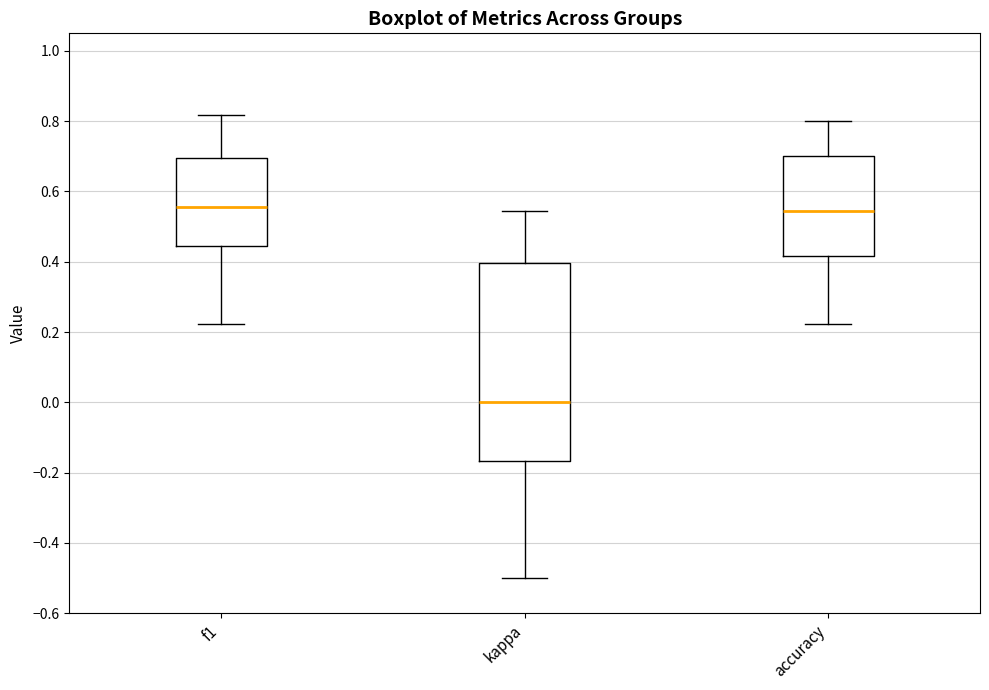

Comparing the boxes themselves (not the whiskers), which one is the tallest?

kappa